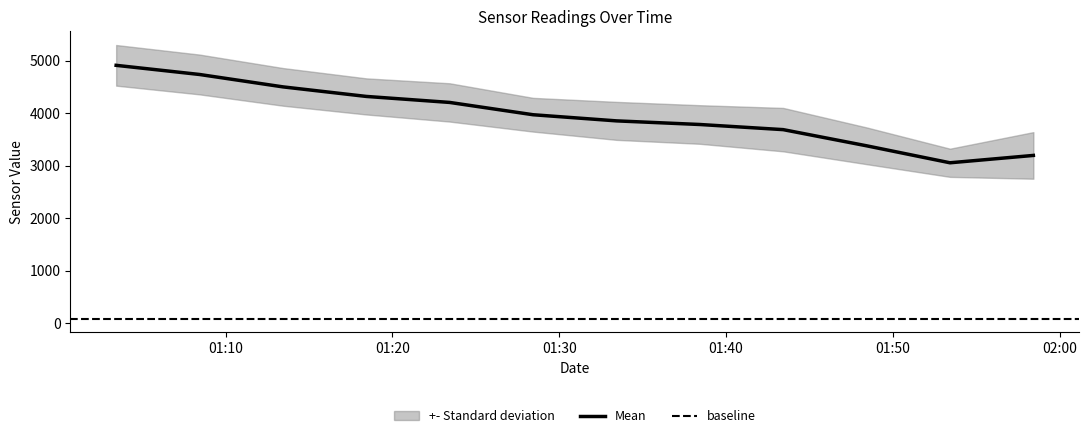

Does the chart display data point markers on the line(s)?

No